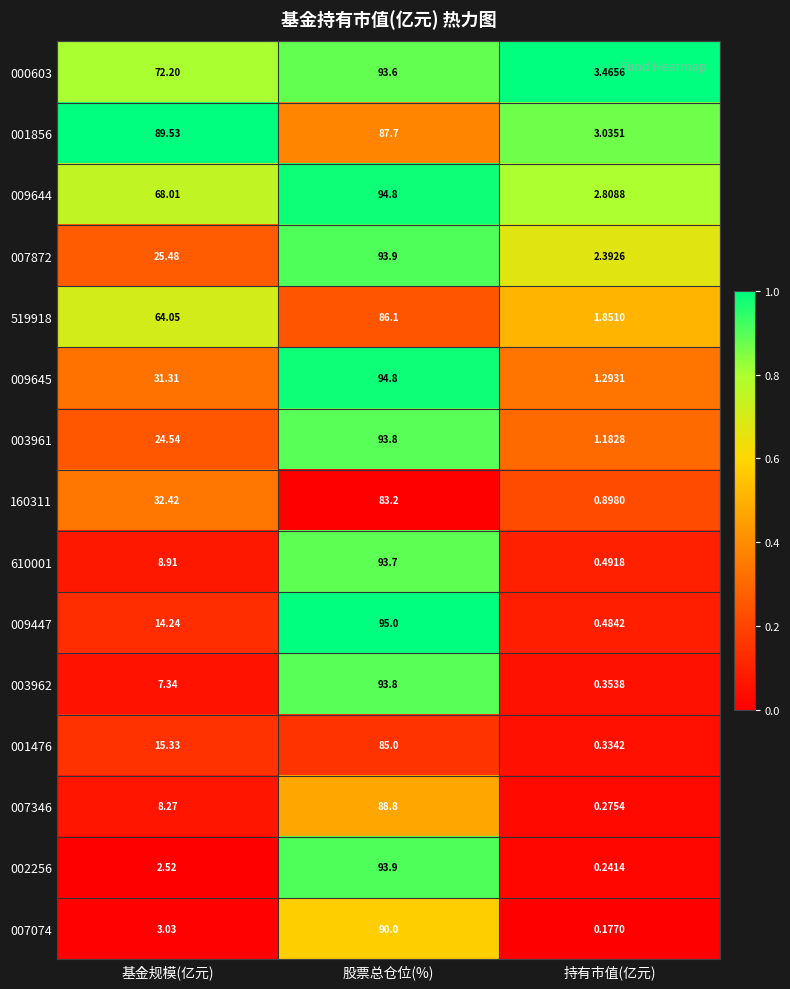

Which series has the largest total across all categories?

001856